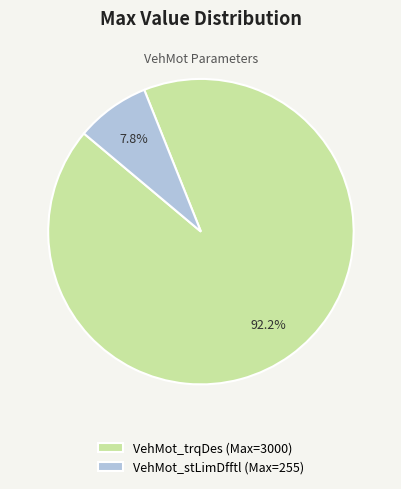

How many segments does this pie chart have?

2